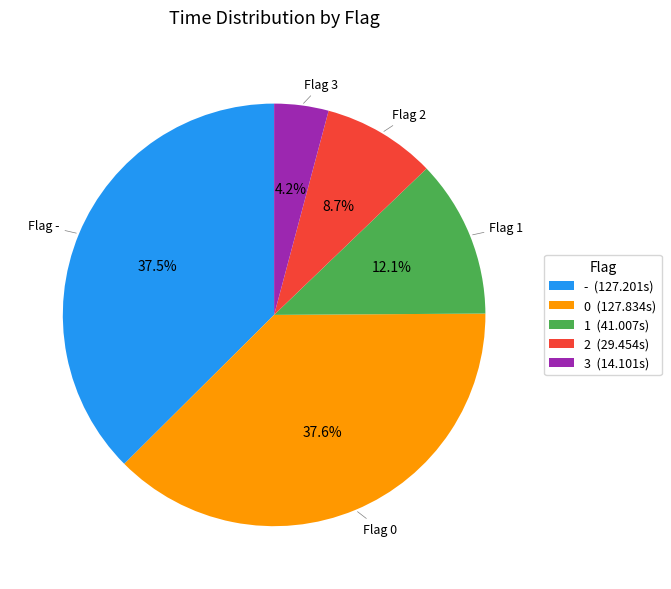

To the nearest percent, what is the difference between the largest and smallest slice percentages?

33%